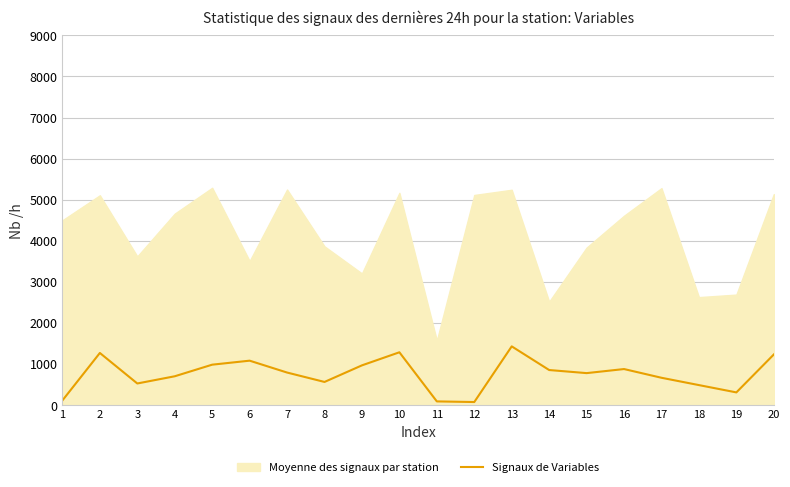

List the series in order of their peak value, lowest first.

Signaux de Variables, Moyenne des signaux par station